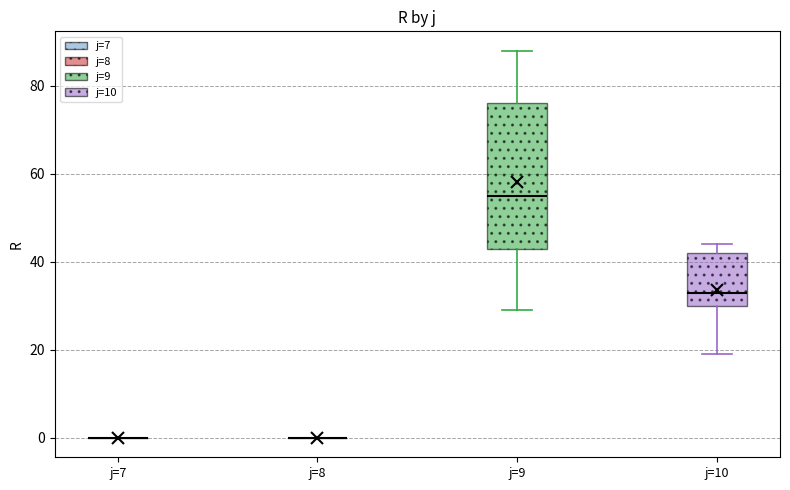

Where does the lower whisker of the box for j=9 end on the y-axis? The values are not printed on the chart, so give them approximately, as read against the axis.

30